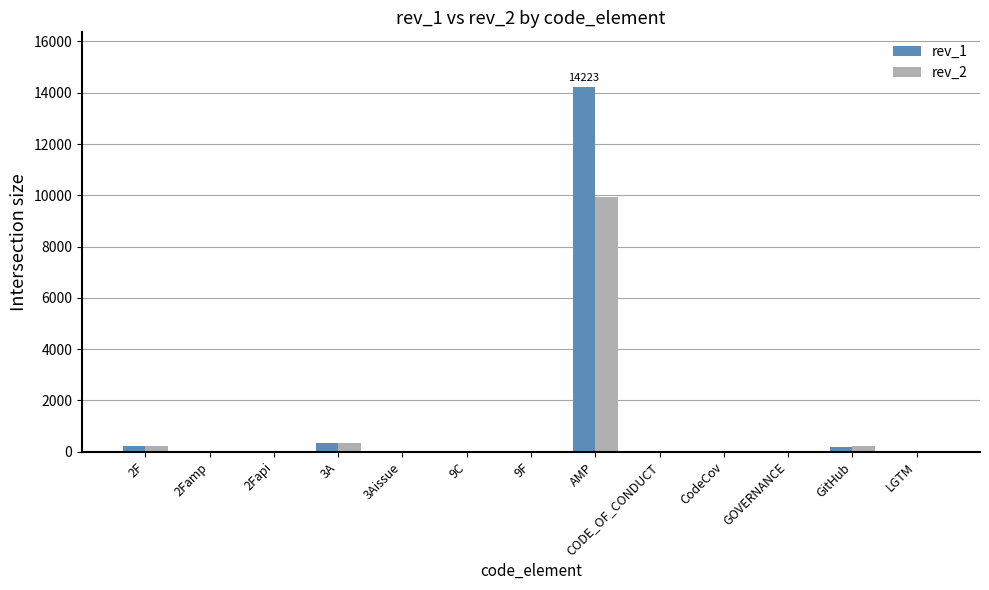

What is the greatest value displayed?

14223